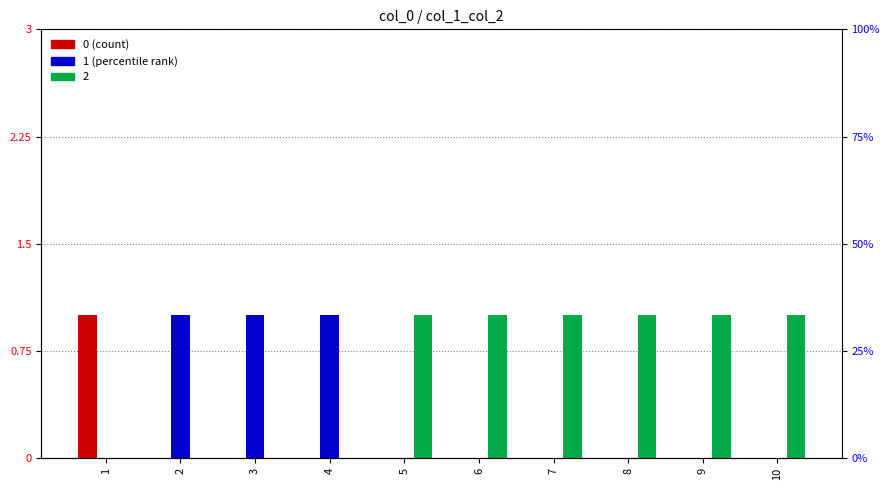

Reading left to right, what are all the values shown in this chart?

0: 1=1	2=0	3=0	4=0	5=0	6=0	7=0	8=0	9=0	10=0
1: 1=0	2=1	3=1	4=1	5=0	6=0	7=0	8=0	9=0	10=0
2: 1=0	2=0	3=0	4=0	5=1	6=1	7=1	8=1	9=1	10=1